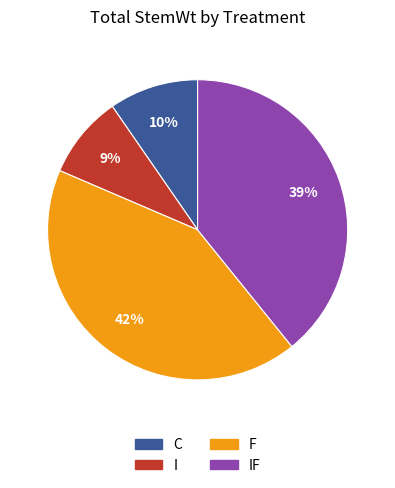

Is there any slice that represents more than half of the pie?

No